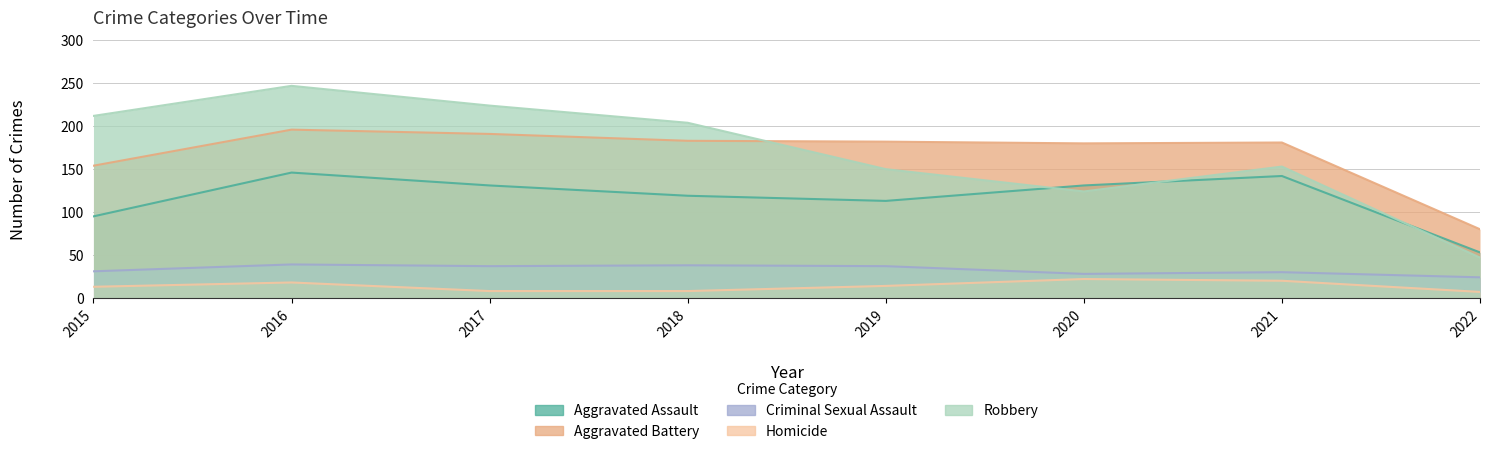

At which label does Aggravated Assault reach its minimum?

2022